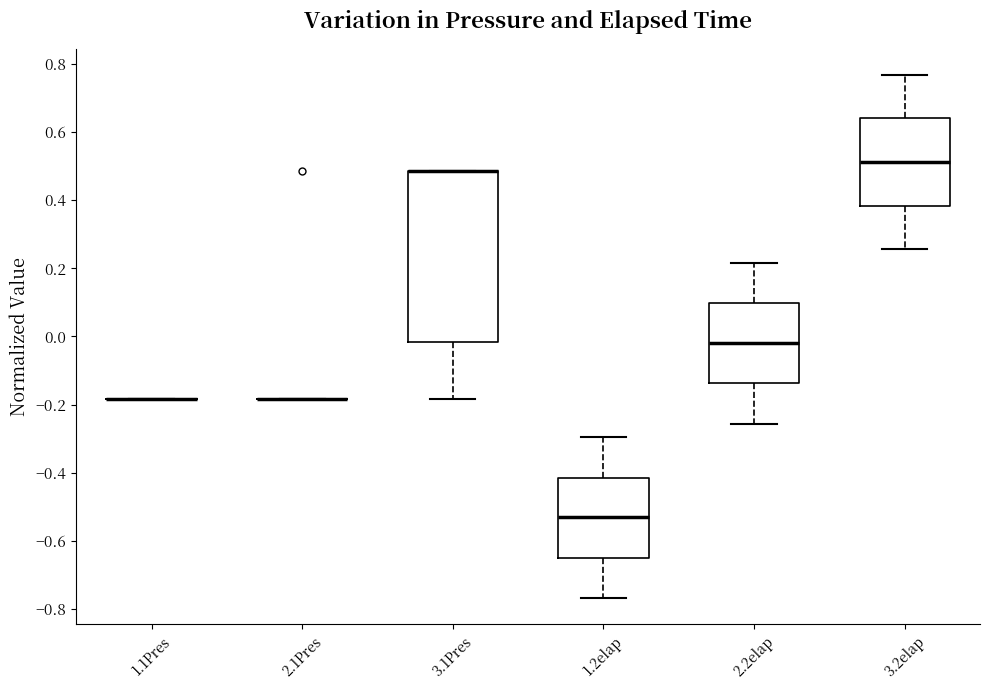

Reading left to right, read every box against the y-axis: the position of its median line, the range the box covers, and the ends of its whiskers. The values are not printed on the chart, so give them approximately, as read against the axis.

1.1Pres: box collapsed to a line at -0.18, whiskers -0.18 to -0.18
2.1Pres: box collapsed to a line at -0.18, whiskers -0.18 to -0.18
3.1Pres: median 0.48 (drawn on the box's upper edge), box -0.02 to 0.48, whiskers -0.18 to 0.48
1.2elap: median -0.54, box -0.66 to -0.42, whiskers -0.76 to -0.30
2.2elap: median -0.02, box -0.14 to 0.10, whiskers -0.26 to 0.22
3.2elap: median 0.52, box 0.38 to 0.64, whiskers 0.26 to 0.76